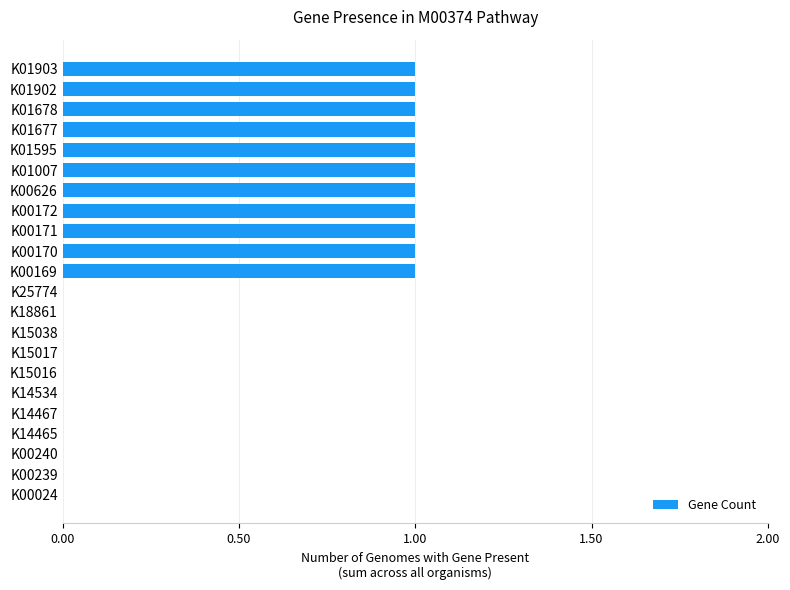

True or false: the data shows -1 at K14465.

False